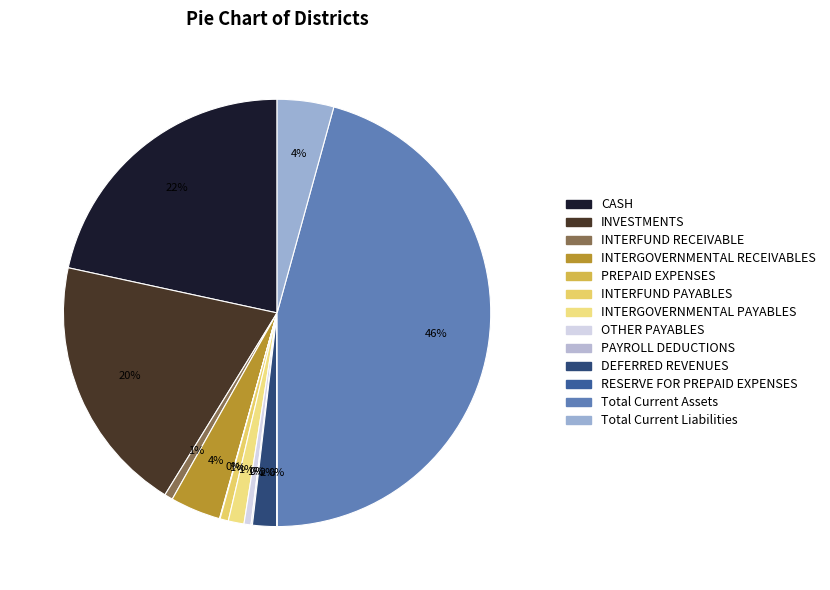

Count the number of slices in the pie.

13